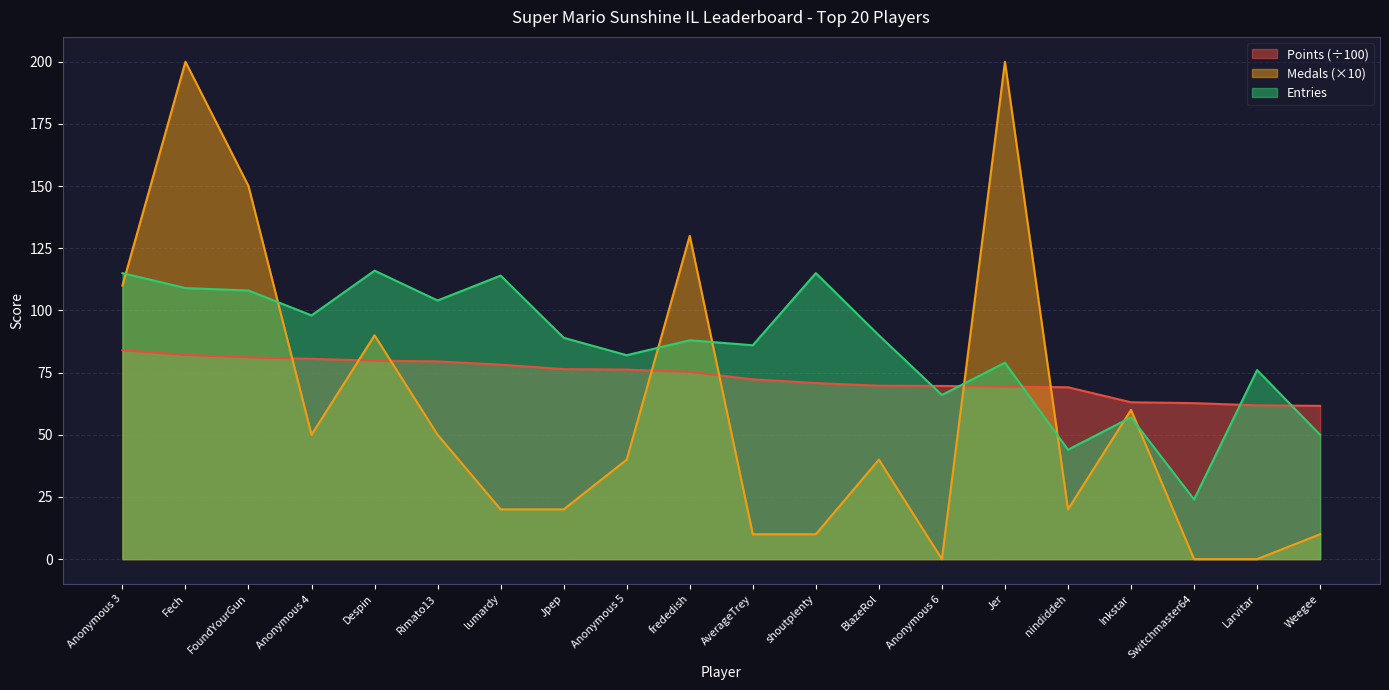

List the labels in order of Medals value, smallest first.

Anonymous 6, Switchmaster64, Larvitar, AverageTrey, shoutplenty, Weegee, lumardy, Jpep, nindiddeh, Anonymous 5, BlazeRol, Anonymous 4, Rimato13, Inkstar, Despin, Anonymous 3, frededish, FoundYourGun, Fech, Jer